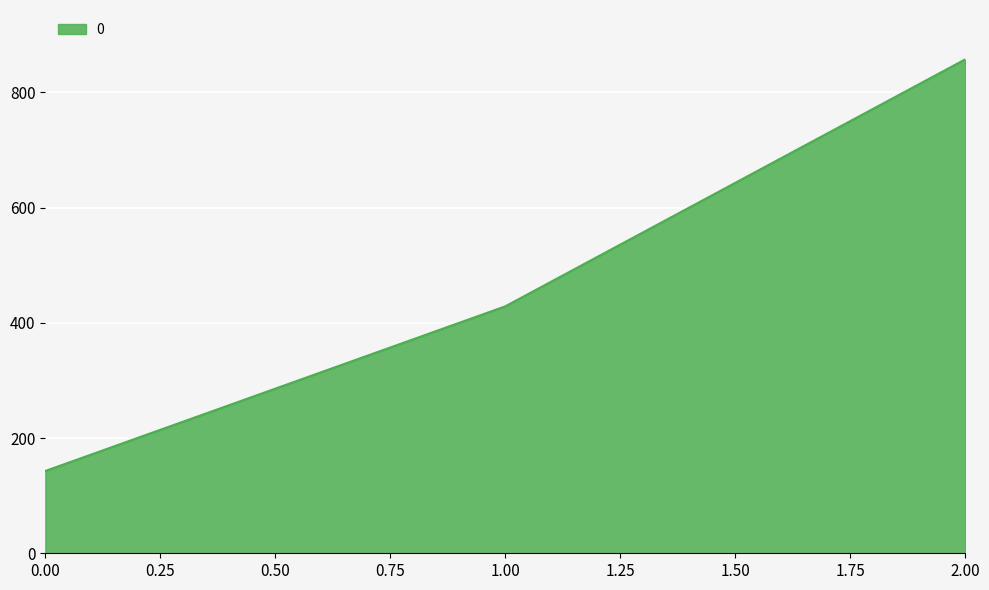

What is the maximum value shown in the chart?

857.1